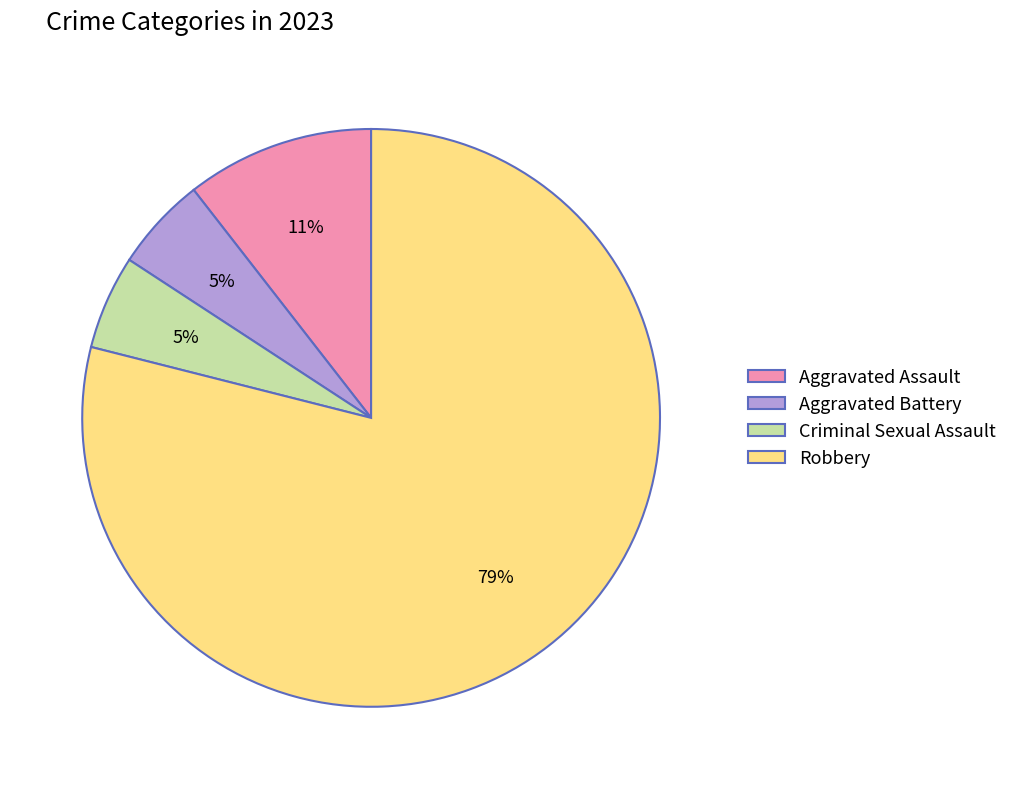

Is the sum of Aggravated Assault and Robbery greater than half?

Yes